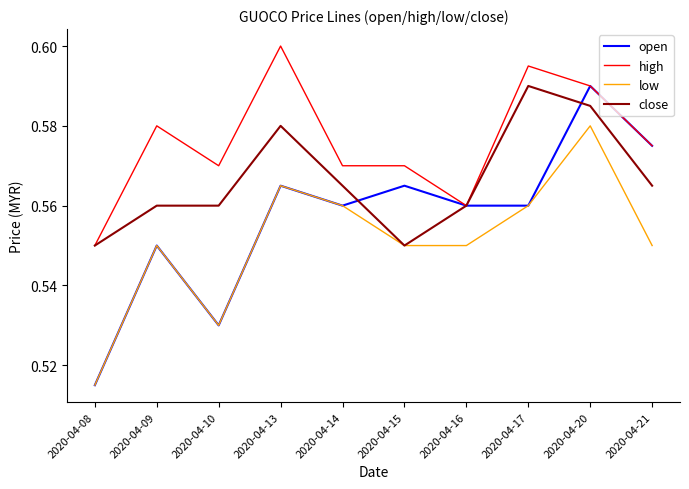

What is the sum of the low values at 2020-04-17 and 2020-04-13?

1.1